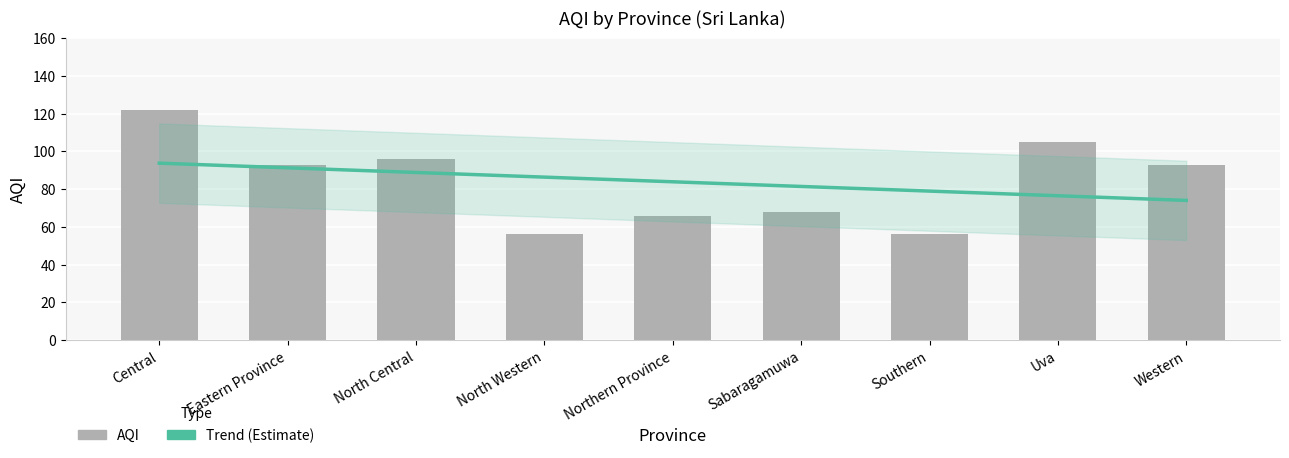

True or false: the data shows 136 at North Central.

False